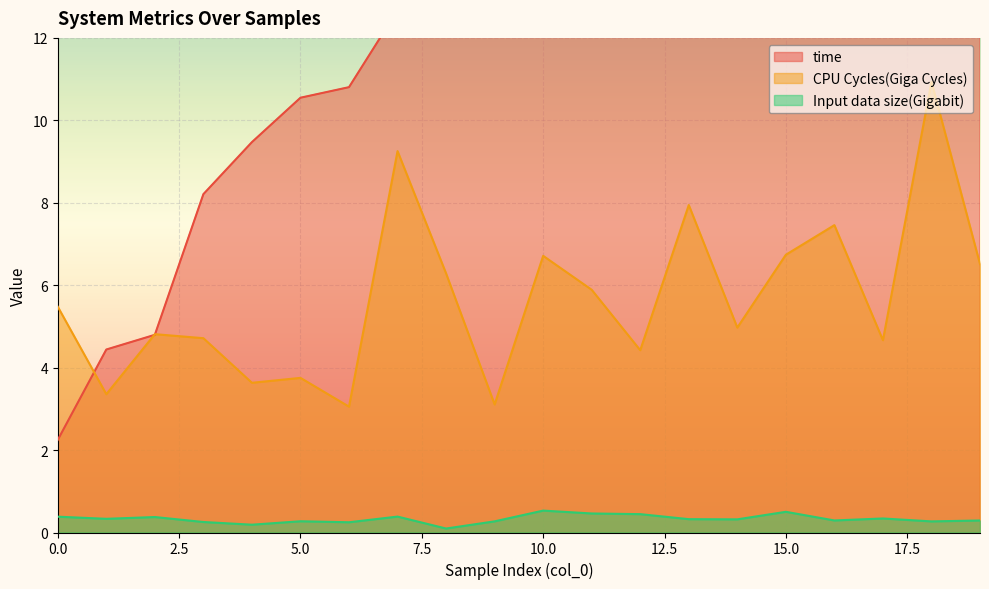

The value of time at 13 is 24.0. True or false?

False